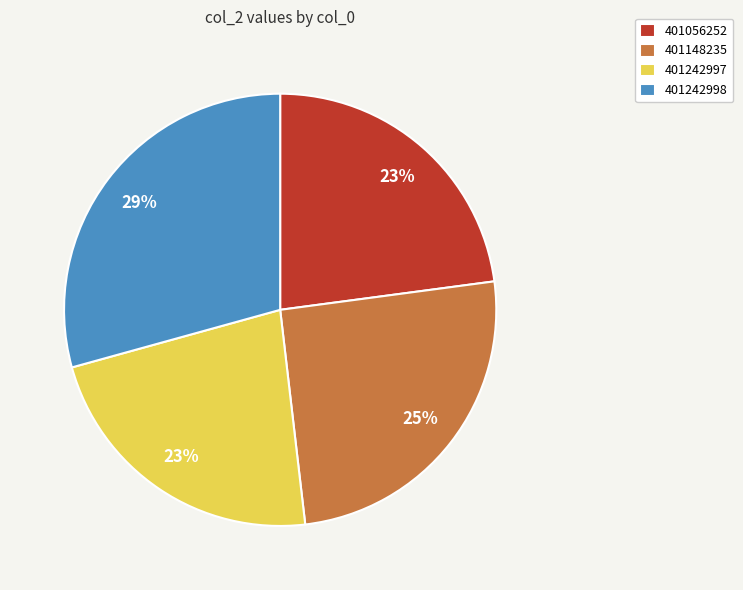

What is the largest slice in the pie chart?

401242998